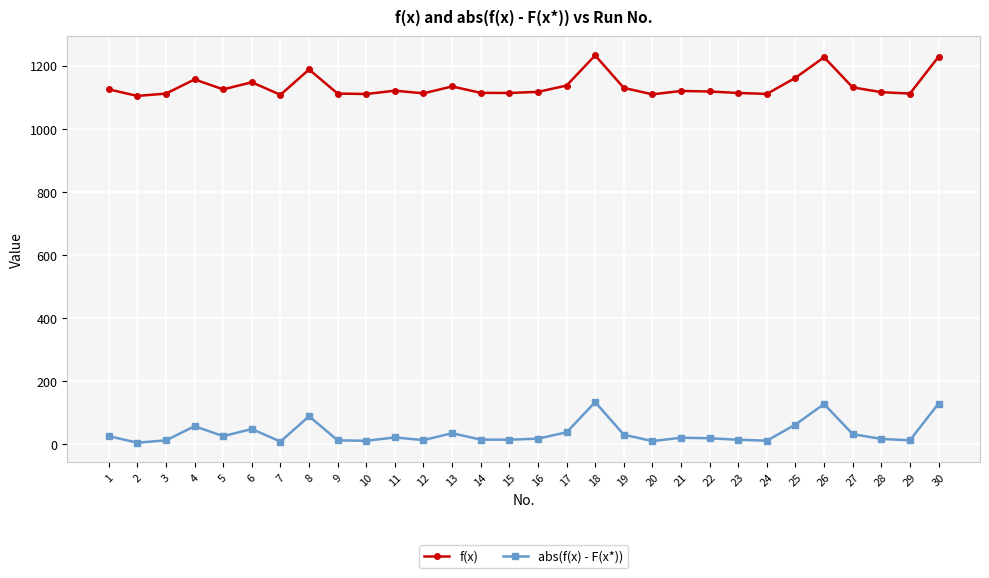

Is the value of f(x) at 30 greater than the value of abs(f(x) - F(x*)) at 12?

Yes